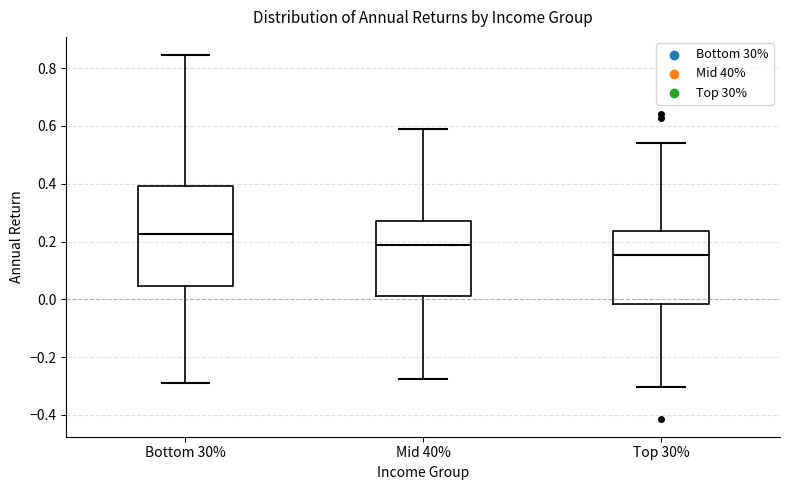

Which box has the lowest median line?

Top 30%